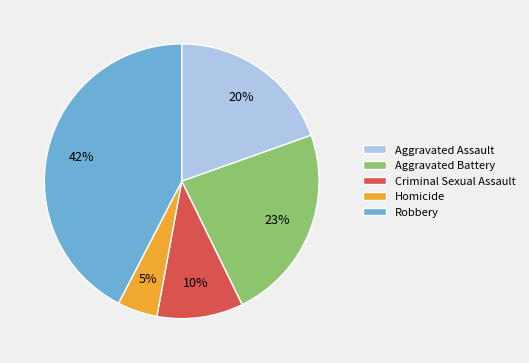

Do Aggravated Assault and Homicide together represent more than half of the pie?

No